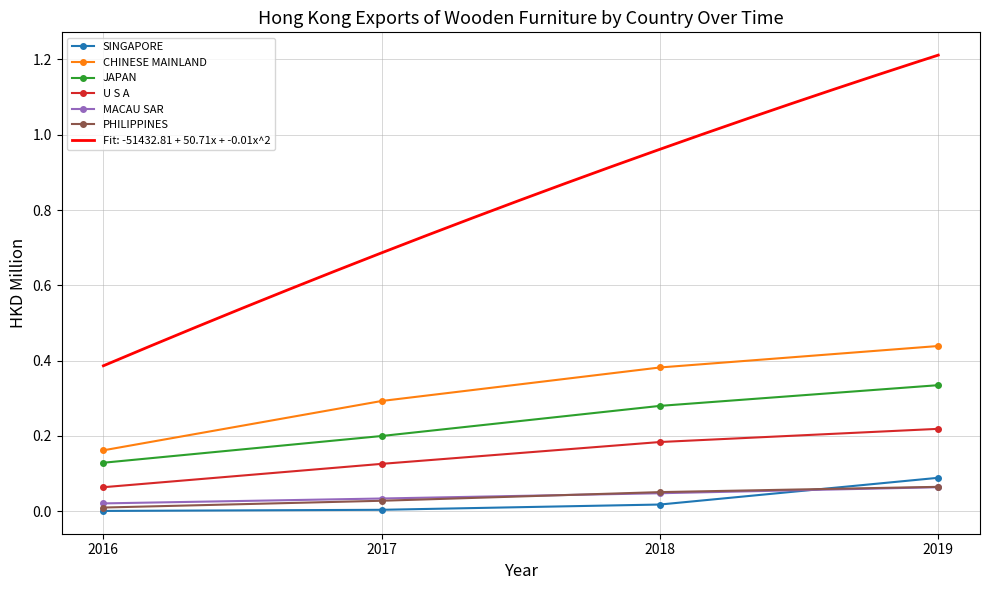

Reading left to right, what are all the values shown in this chart?

SINGAPORE: 2016=0.0	2017=0.0	2018=0.0	2019=0.1
CHINESE MAINLAND: 2016=0.2	2017=0.3	2018=0.4	2019=0.4
JAPAN: 2016=0.1	2017=0.2	2018=0.3	2019=0.3
U S A: 2016=0.1	2017=0.1	2018=0.2	2019=0.2
MACAU SAR: 2016=0.0	2017=0.0	2018=0.0	2019=0.1
PHILIPPINES: 2016=0.0	2017=0.0	2018=0.1	2019=0.1